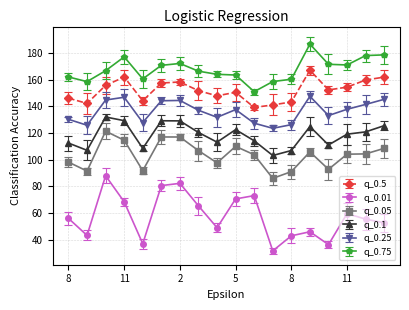

How many interior local peaks does the q_0.25 series have?

4